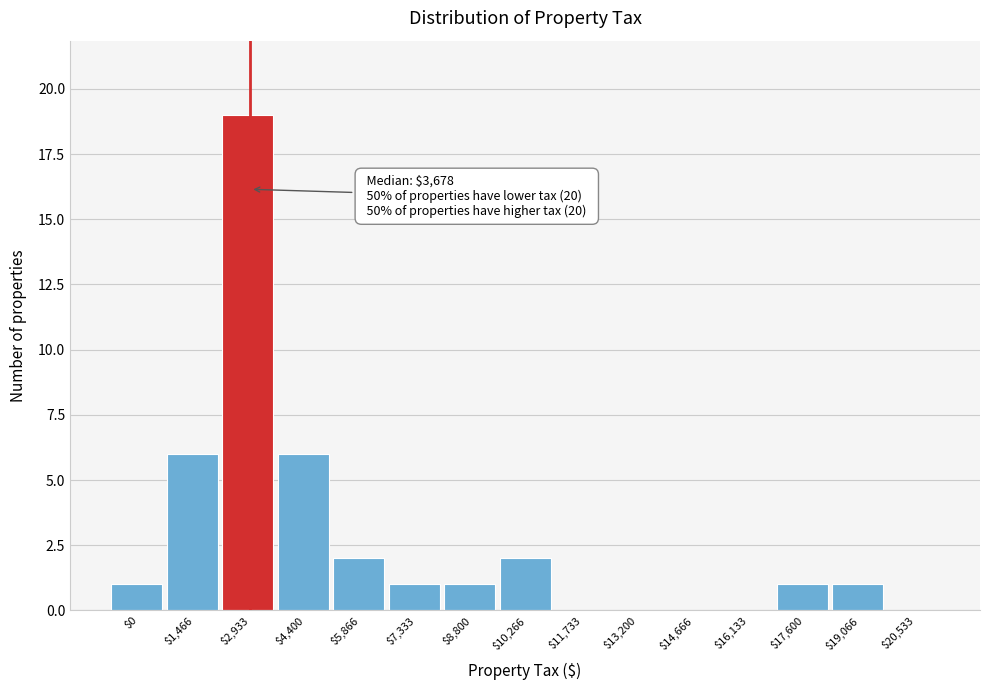

Is it true that the value at $0 is 1?

True